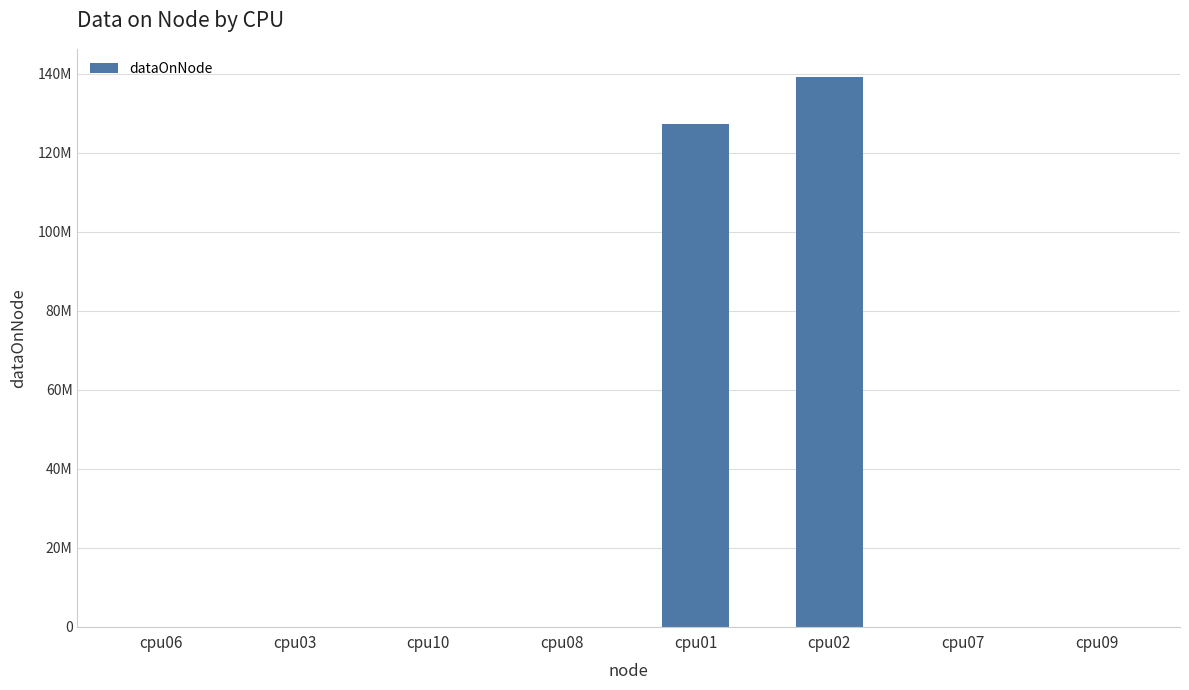

True or false: the data shows 4 at cpu07.

True